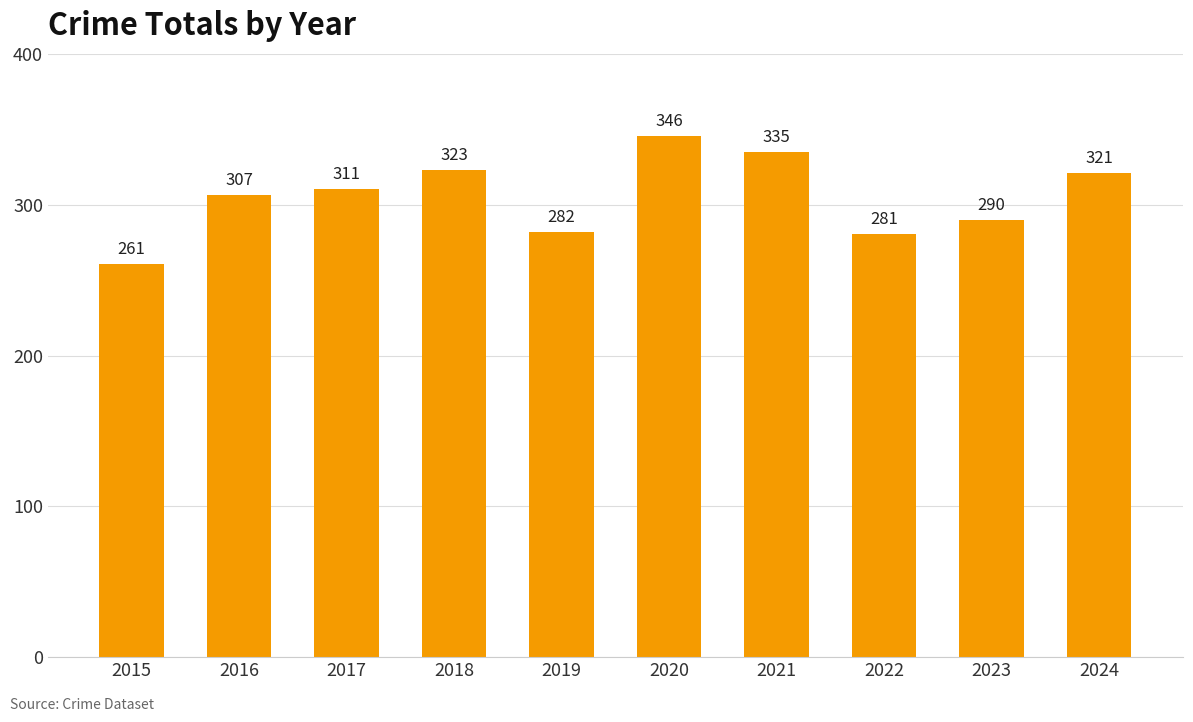

True or false: the data shows 220 at 2024.

False